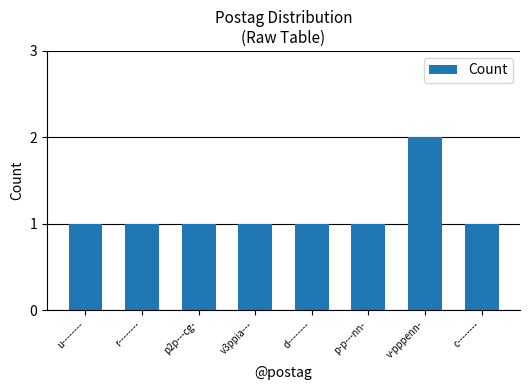

Reading left to right, transcribe all the data shown in this chart.

1	1	1	1	1	1	2	1